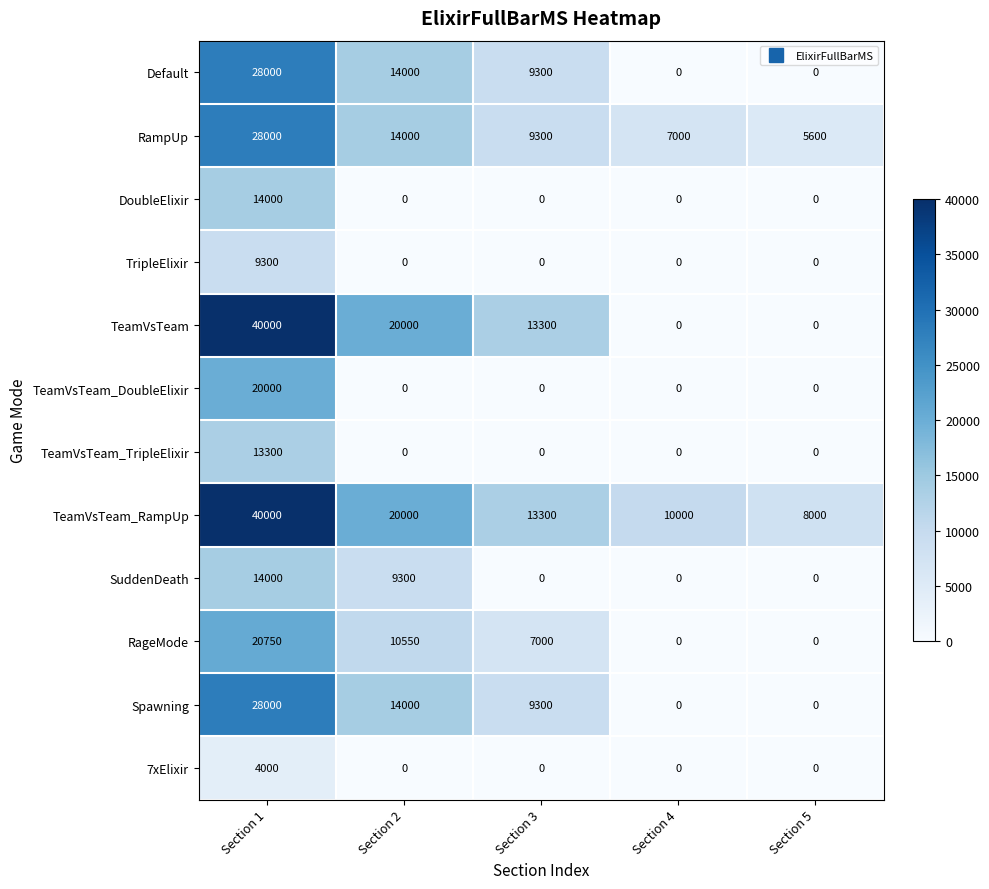

What is the total value across all series at Section 3?

61500